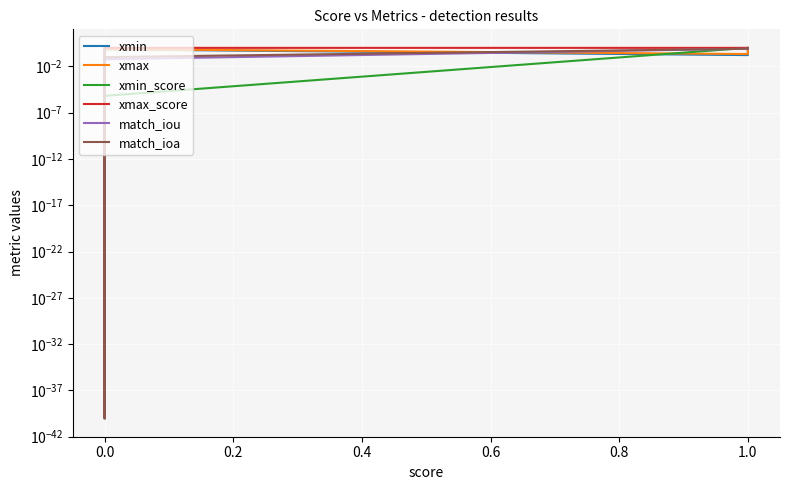

Reading right to left, extract all data points from this chart.

xmin: 0.7	0.2	0.7	0.9	0.1	0.8	0.6	0.8	0.3	0.1	0.6	0.5	0.0
xmax: 0.8	0.2	0.7	1.0	0.2	0.8	0.6	0.9	0.3	0.1	0.6	0.6	0.0
xmin_score: 1.0	1.0	0.0	0.0	0.0	1.0	0.0	0.0	0.0	0.0	0.0	0.0	0.0
xmax_score: 1.0	1.0	1.0	0.2	1.0	0.0	0.0	0.0	0.0	0.0	0.0	0.0	0.0
match_iou: 0.8	0.8	0.1	0.0	0.0	0.0	0.0	0.0	0.8	0.0	0.0	0.0	0.0
match_ioa: 0.9	0.8	0.1	0.0	0.0	0.0	0.0	0.0	0.9	0.0	0.0	0.0	0.0